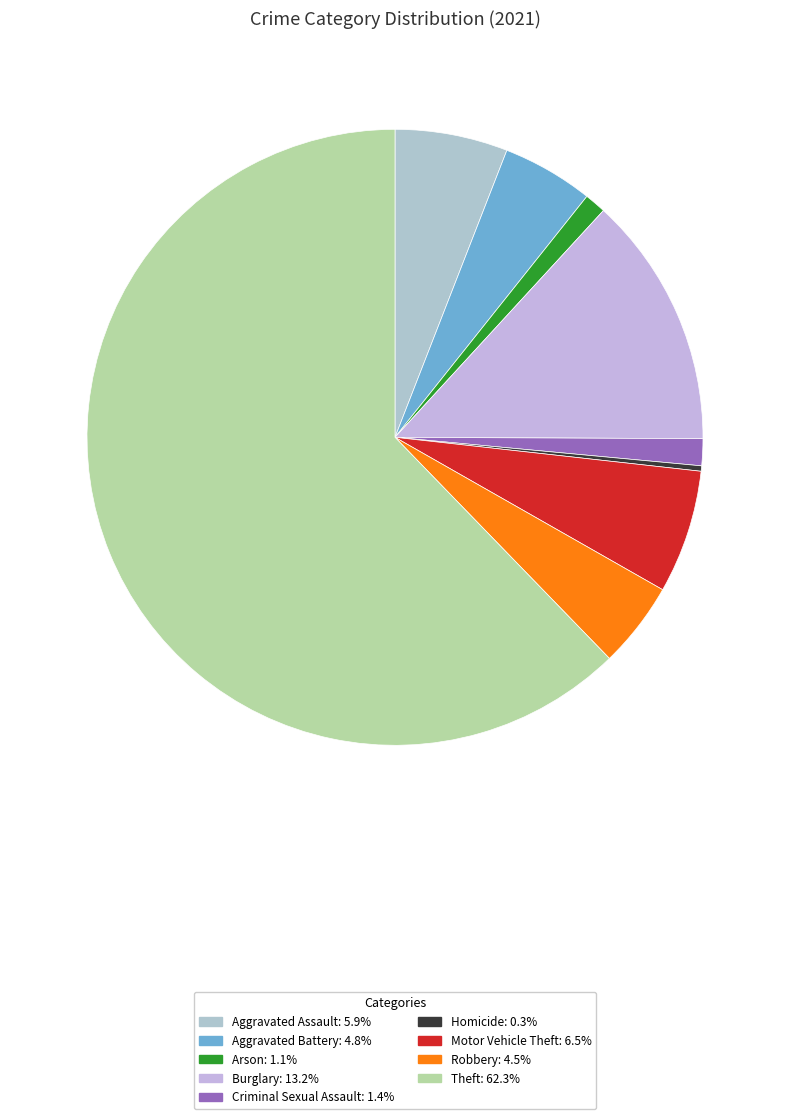

How many segments does this pie chart have?

9